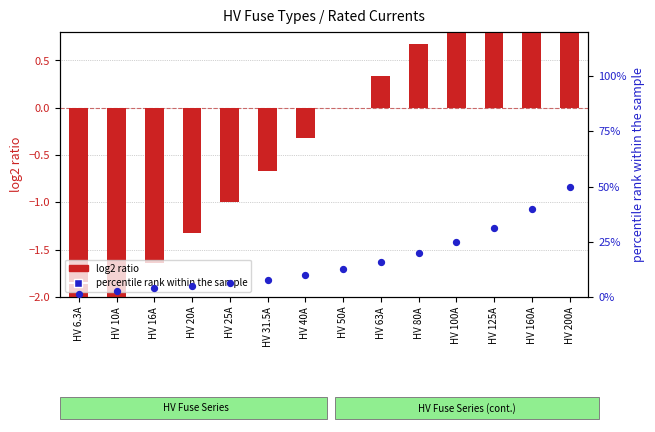

Which series has the largest total across all categories?

percentile rank within the sample